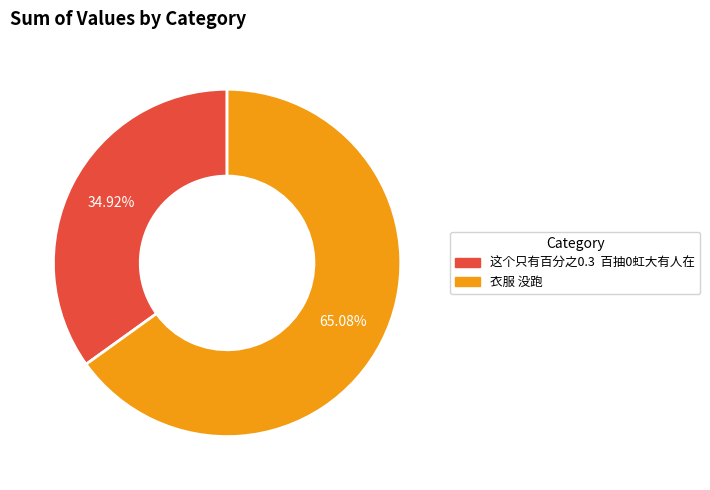

Does 衣服 没跑 account for over 50% of the chart?

Yes